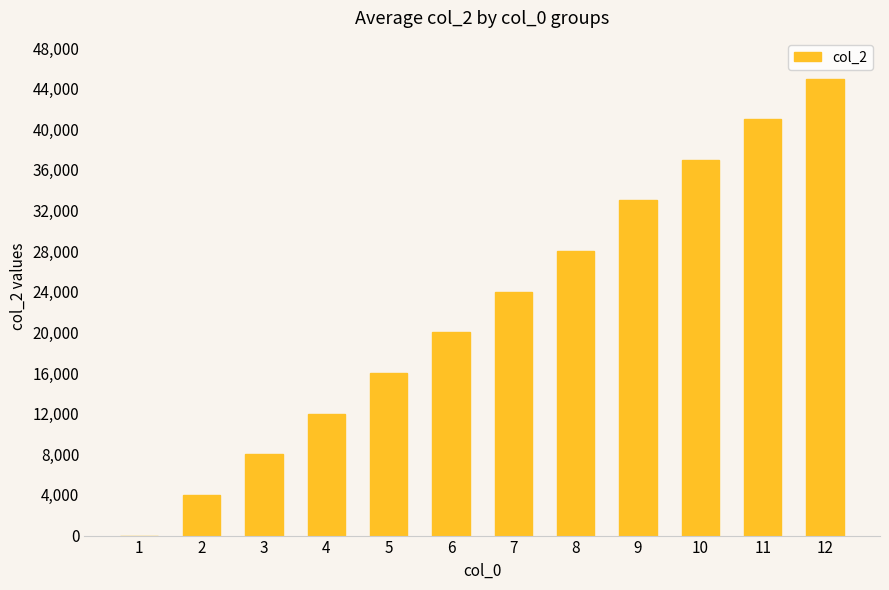

At which label is the value closest to 22500?

7